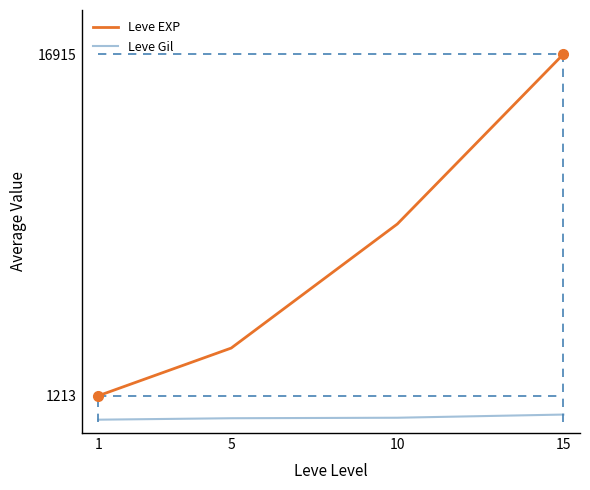

At which label does Leve EXP reach its peak?

15